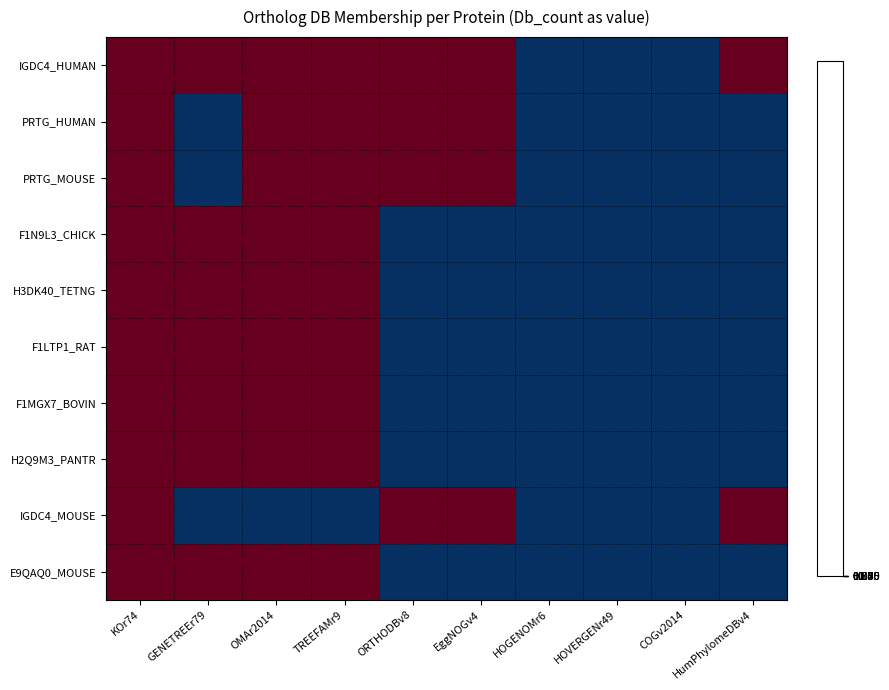

Which series has the largest range (max minus min)?

IGDC4_HUMAN